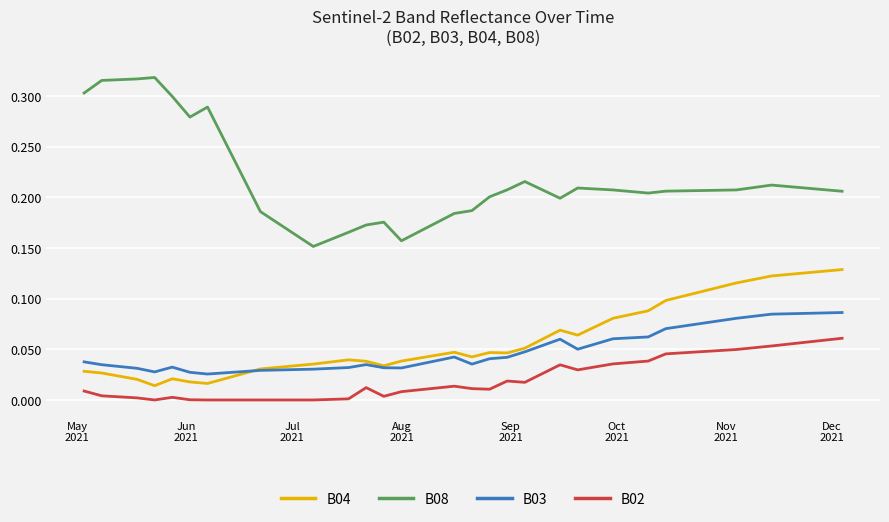

What are all the series names shown in the legend?

B04, B08, B03, B02